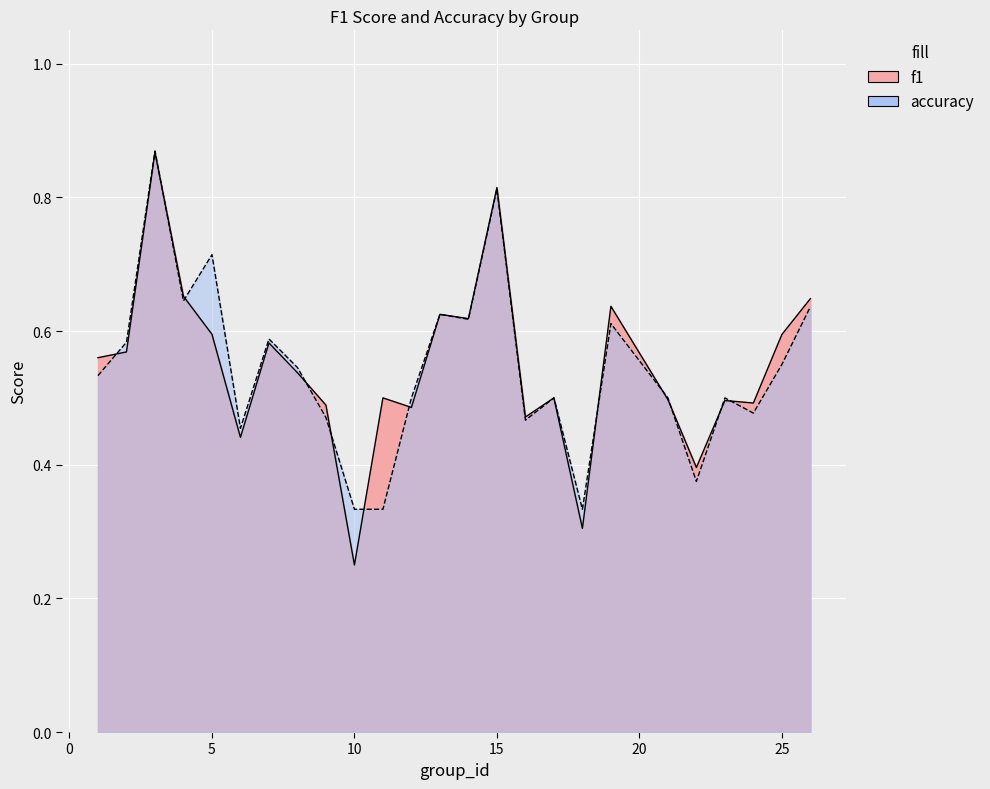

Which series has the widest spread of values?

f1